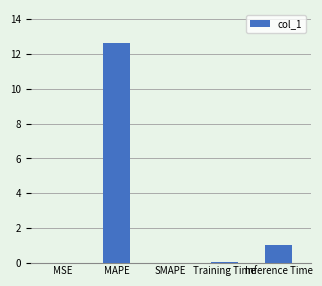

The chart shows a value of -8.6 at SMAPE. True or false?

False